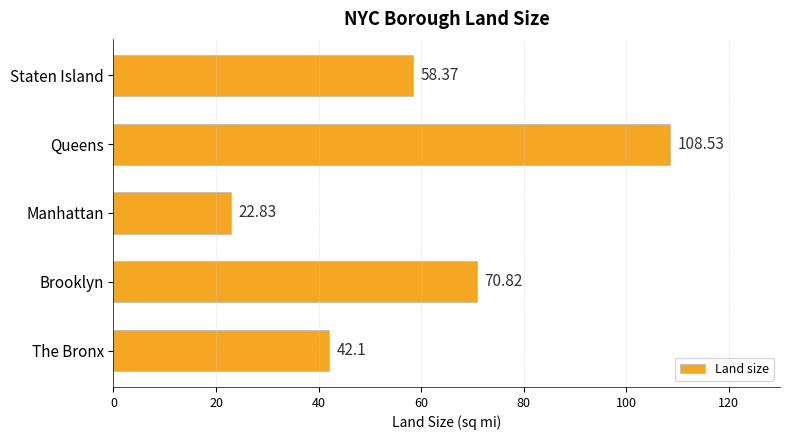

How many bars are there in total?

5